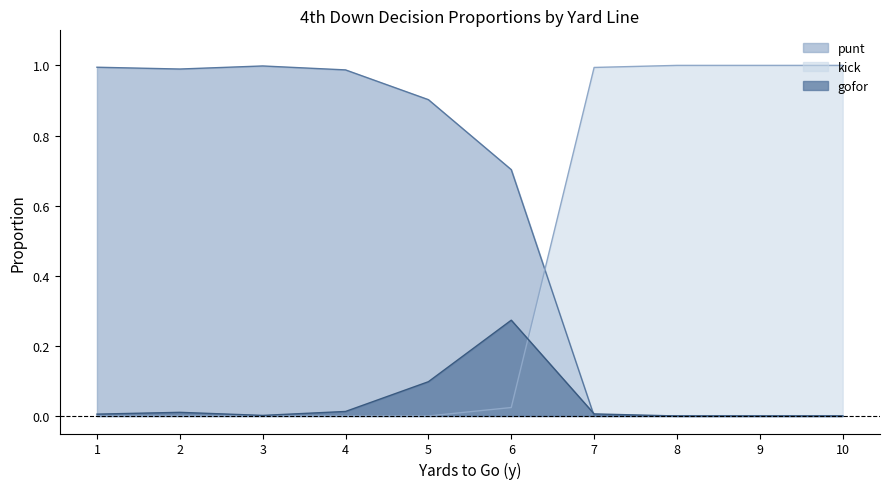

Is the value of kick at 4 greater than the value of gofor at 1?

No